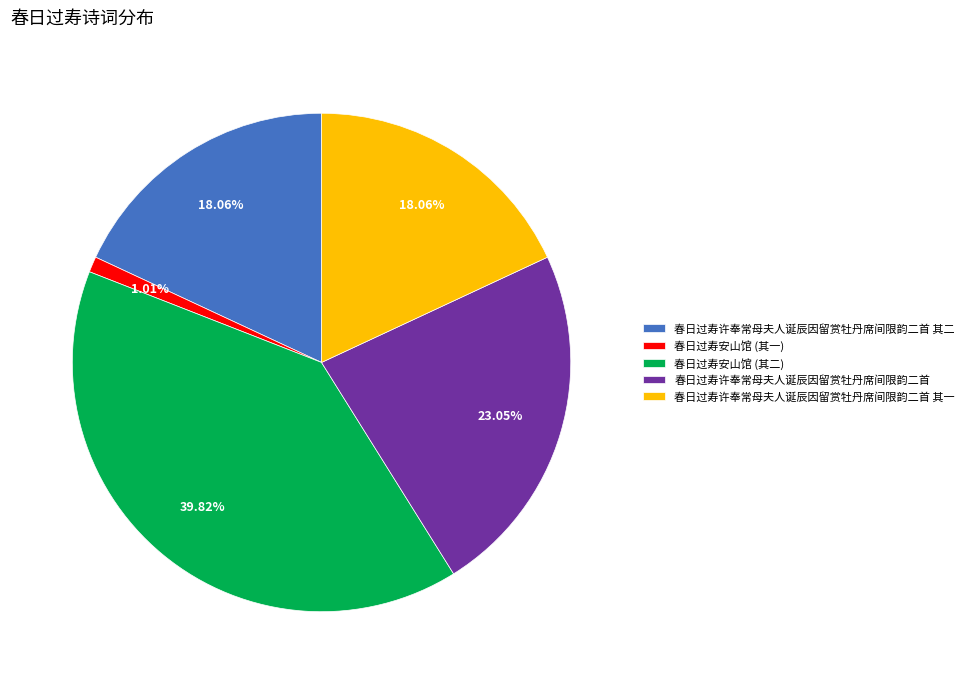

Is there any slice that represents more than half of the pie?

No